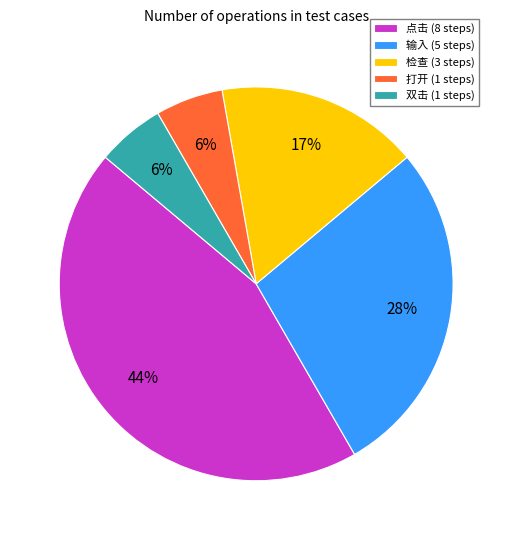

True or false: 检查 accounts for 17% of the total.

True